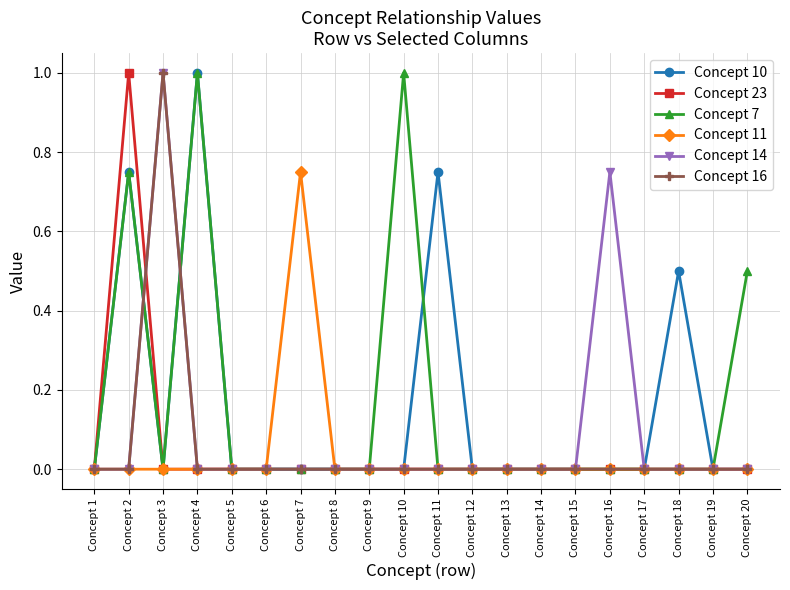

Is it true that Concept 16 equals 0.0 at Concept 17?

True